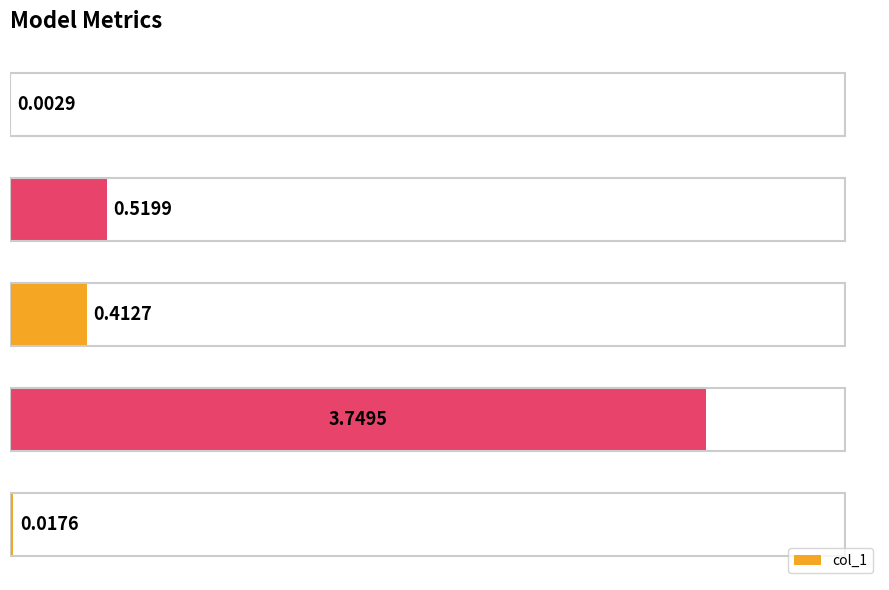

What is the greatest value displayed?

3.7